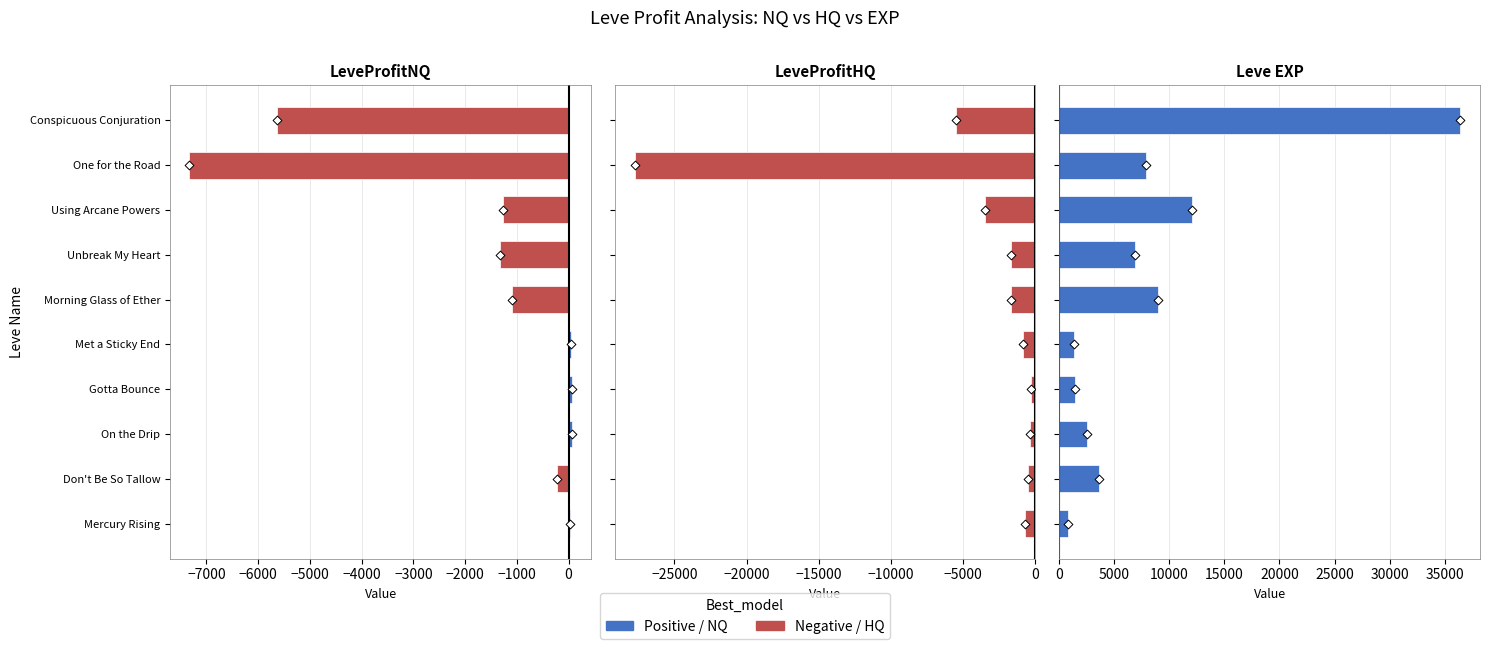

At how many categories does at least one series exceed -17848?

10